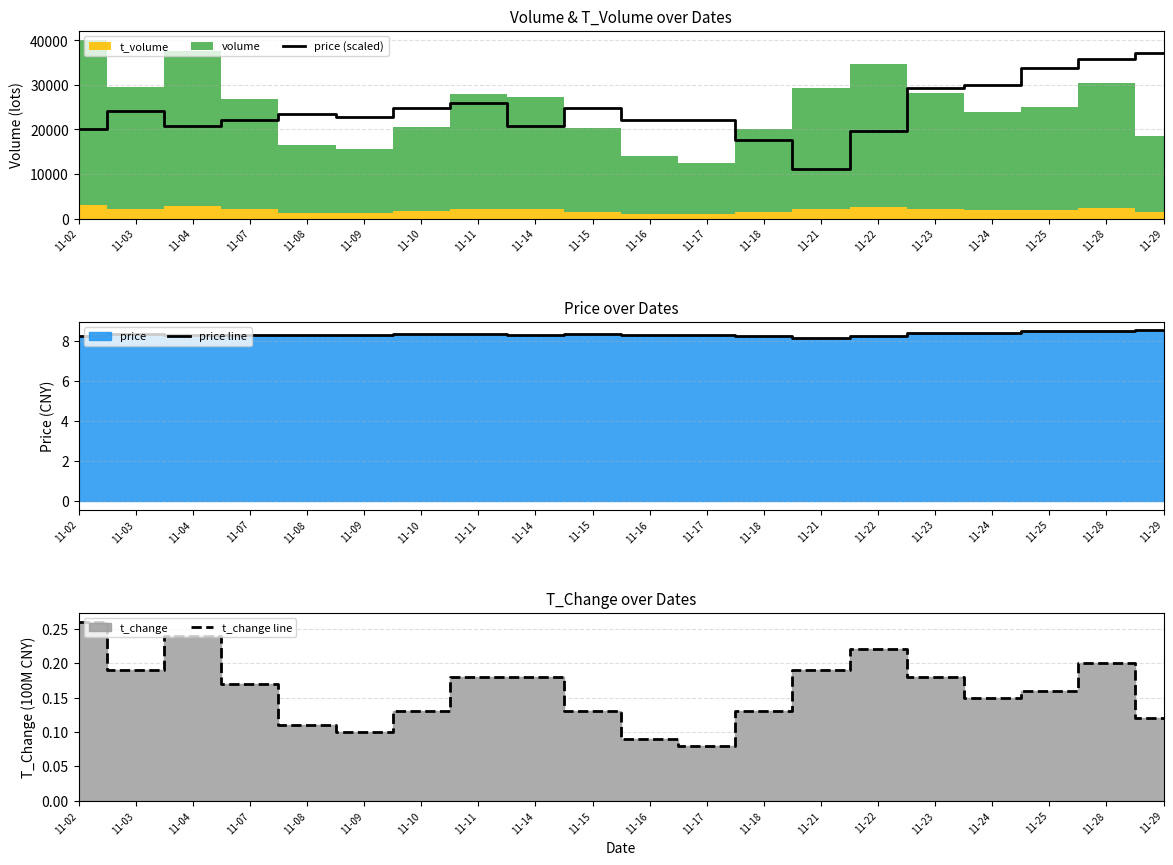

What is the average value of the t_change line series?

0.2